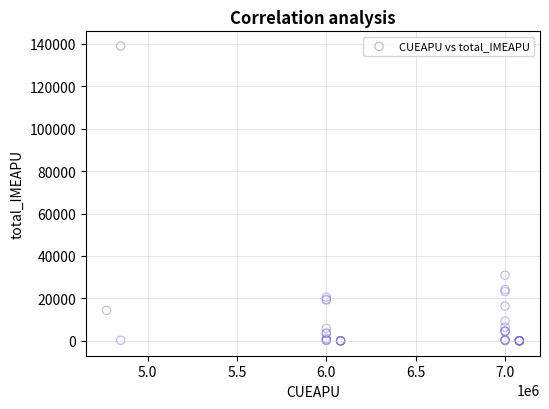

What Y value in the scatter plot is closest to 69429?

30888.8